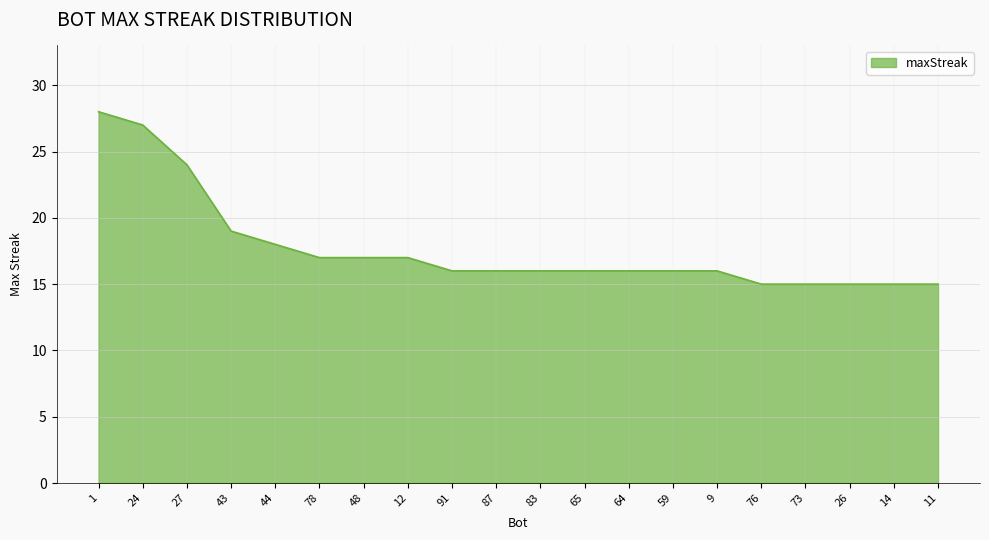

Reading right to left, transcribe all the data shown in this chart.

11=15	14=15	26=15	73=15	76=15	9=16	59=16	64=16	65=16	83=16	87=16	91=16	12=17	48=17	78=17	44=18	43=19	27=24	24=27	1=28